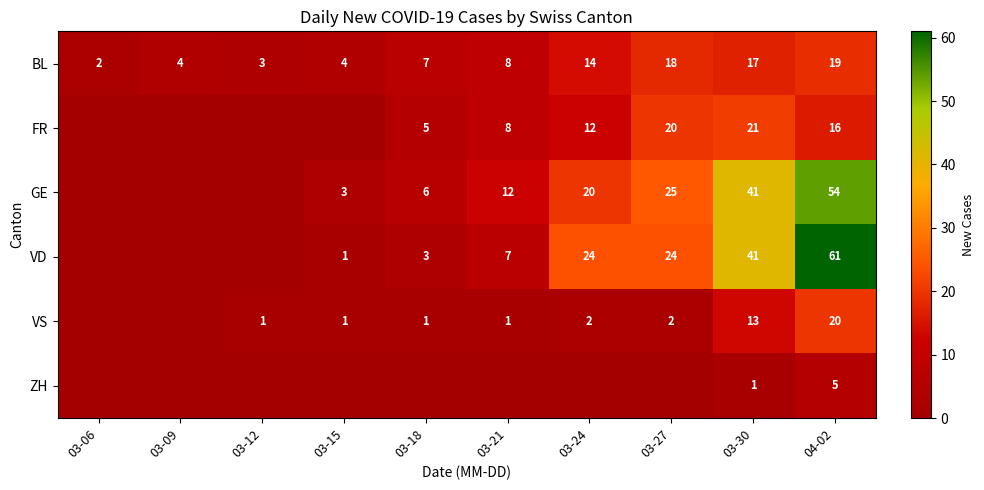

What is the maximum value shown in the chart?

61